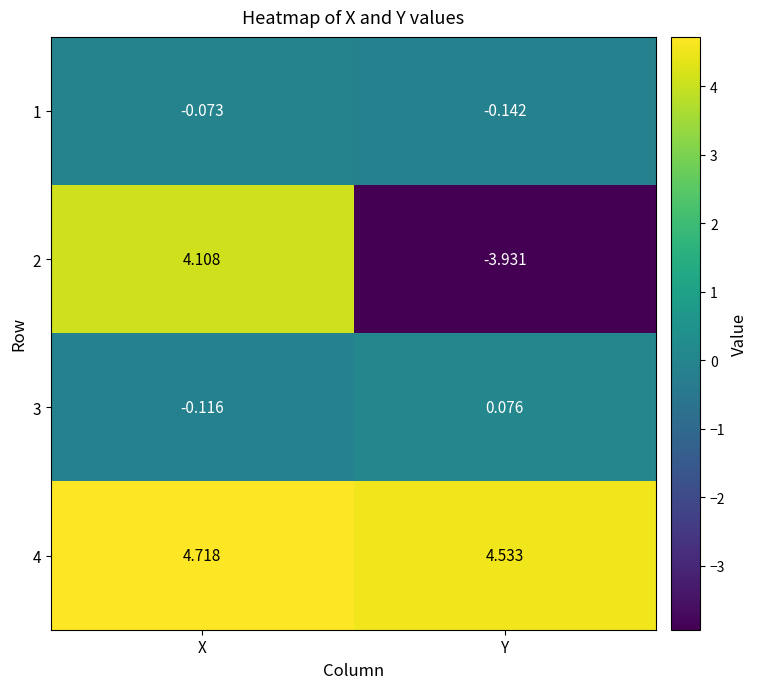

What is the difference between the highest and lowest values at Y?

8.5